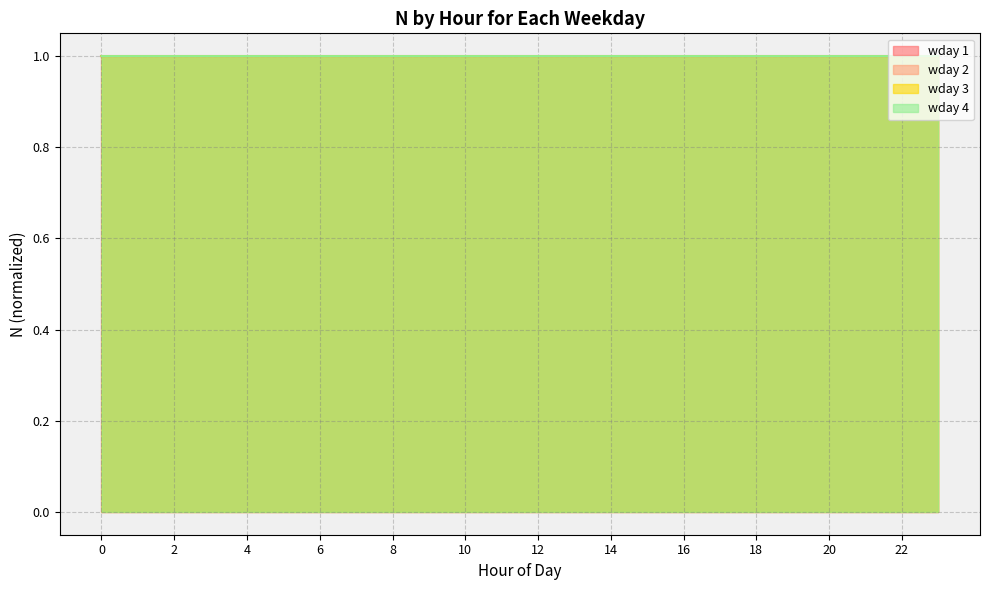

The value of wday 4 at 10 is 1.0. True or false?

True